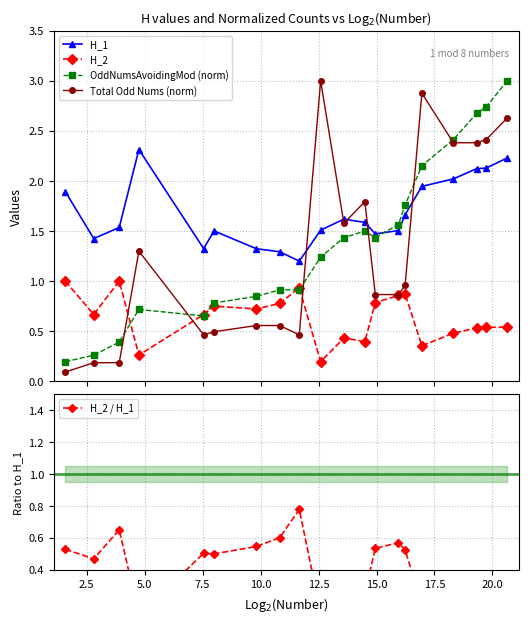

True or false: OddNumsAvoidingMod (norm) and H_1 intersect in this chart.

True